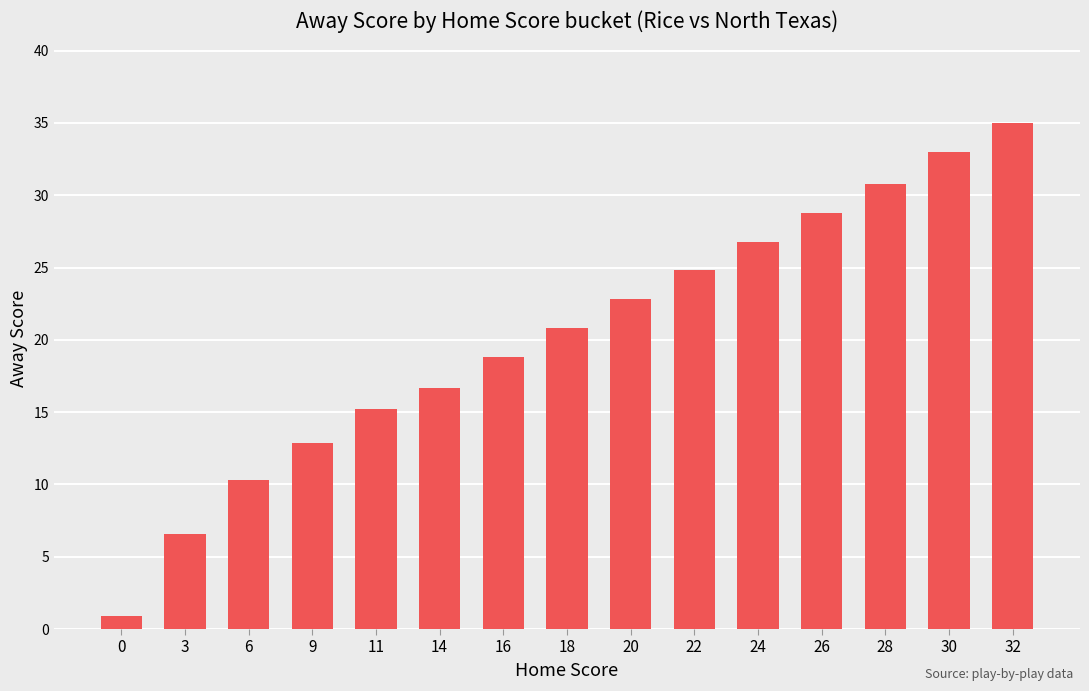

Does the chart contain any negative values?

No